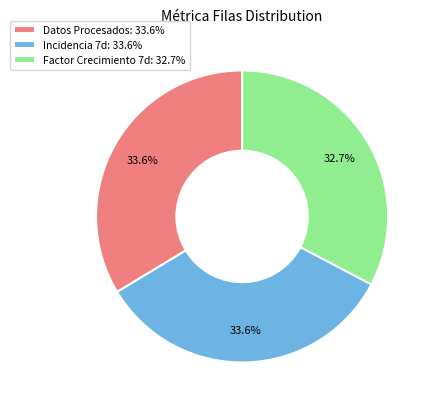

What percentage is NOT represented by Datos Procesados?

66.4%